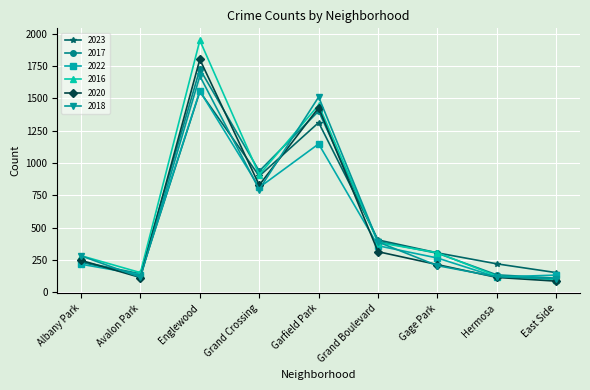

Read the 2017 value at Grand Crossing.

936